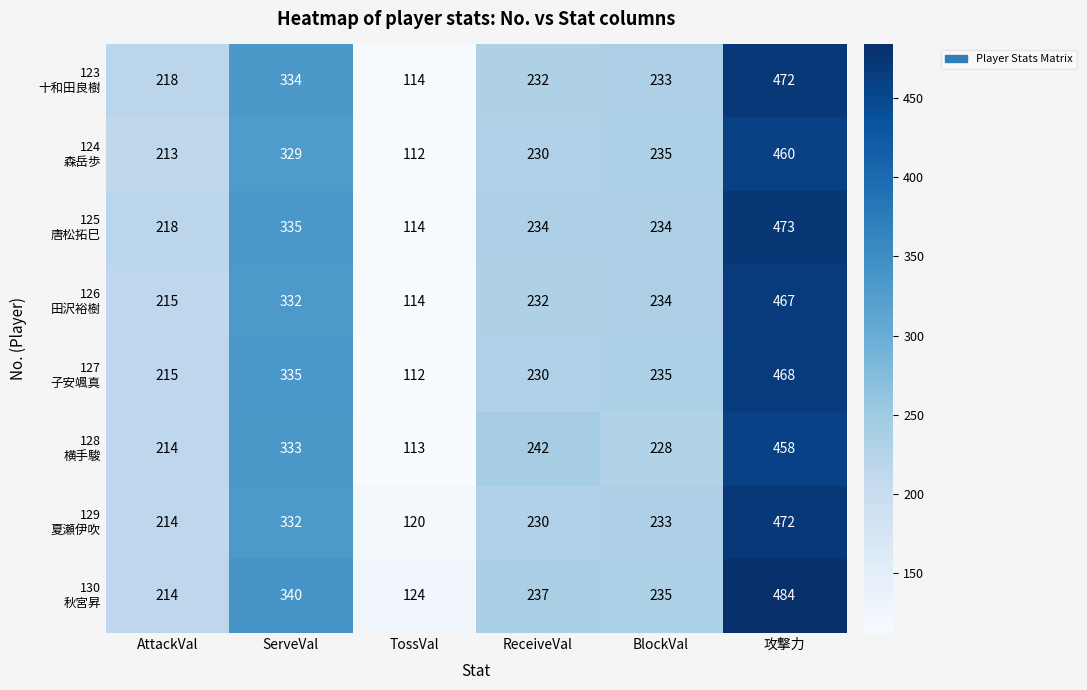

What is the greatest value displayed?

484